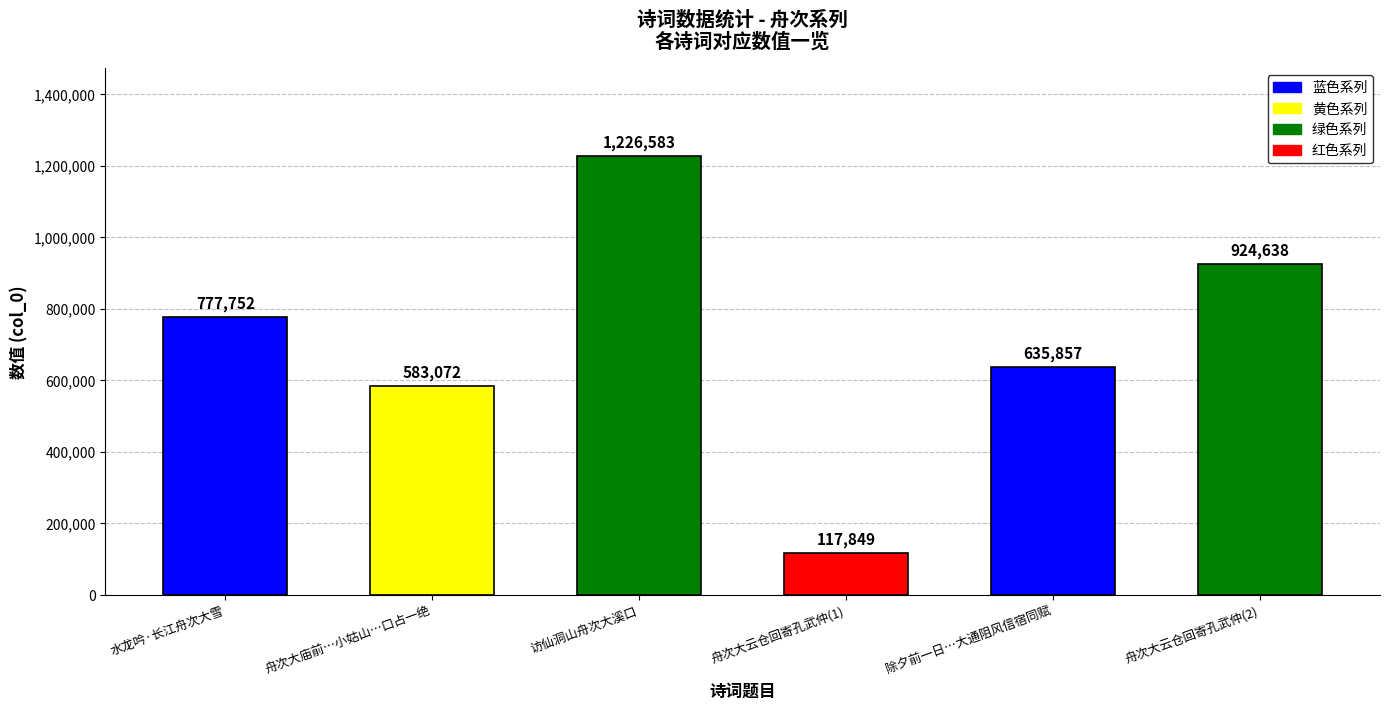

List the labels in order of value, largest first.

访仙洞山舟次大溪口, 舟次大云仓回寄孔武仲(2), 水龙吟·长江舟次大雪, 除夕前一日…大通阻风信宿同赋, 舟次大庙前…小姑山…口占一绝, 舟次大云仓回寄孔武仲(1)